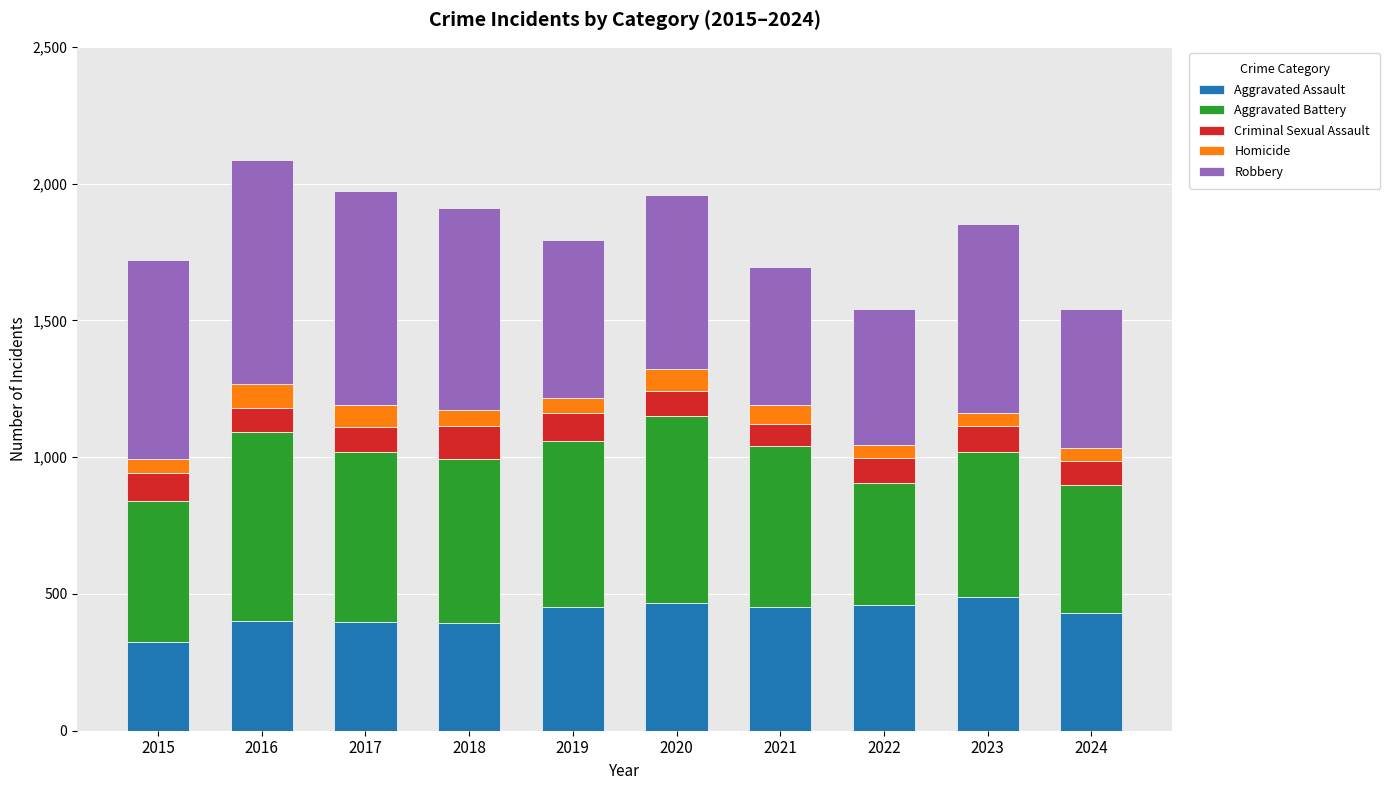

What value does the Aggravated Assault series have at 2016?

402